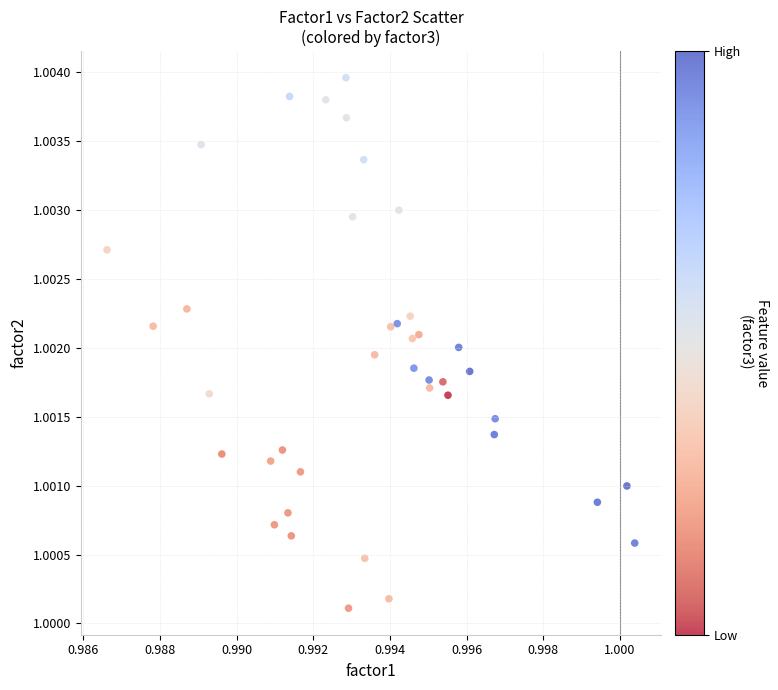

Count the number of points in this scatter plot.

40